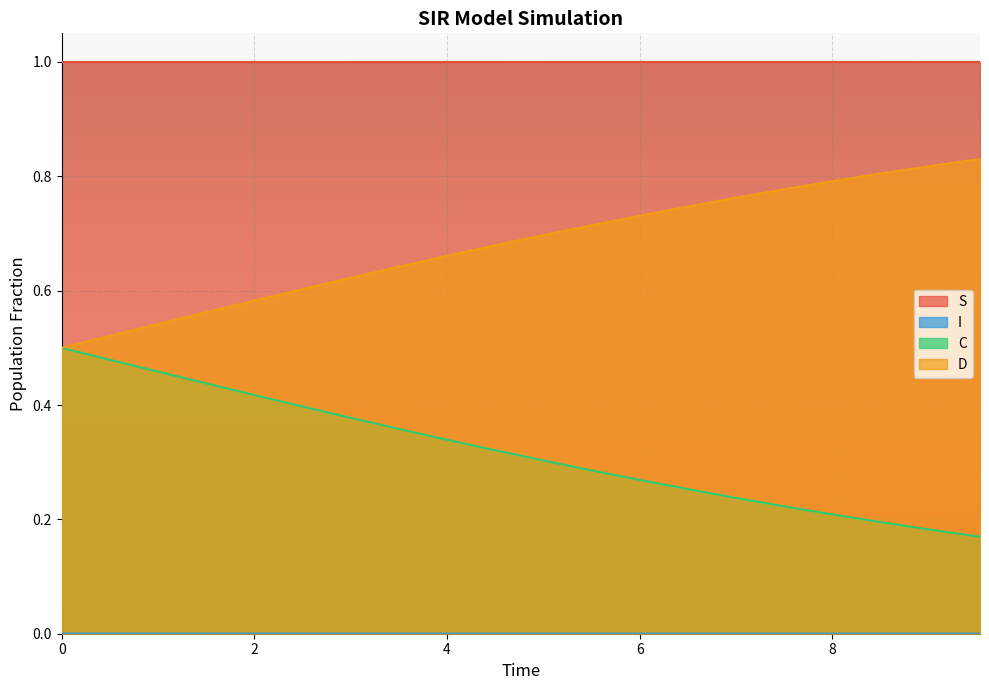

At how many categories does at least one series exceed 0?

20